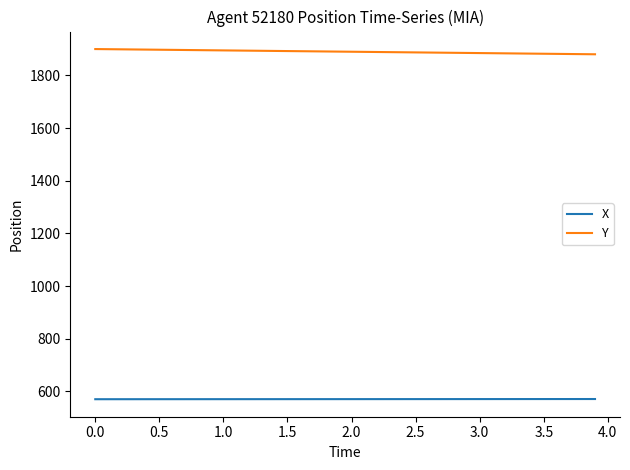

Does the chart have visible grid lines?

No